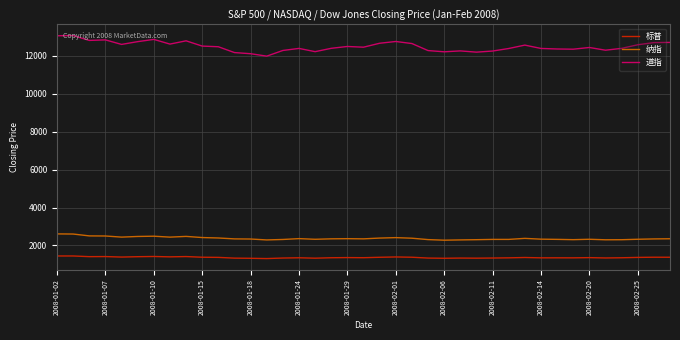

Which series has the widest spread of values?

道指